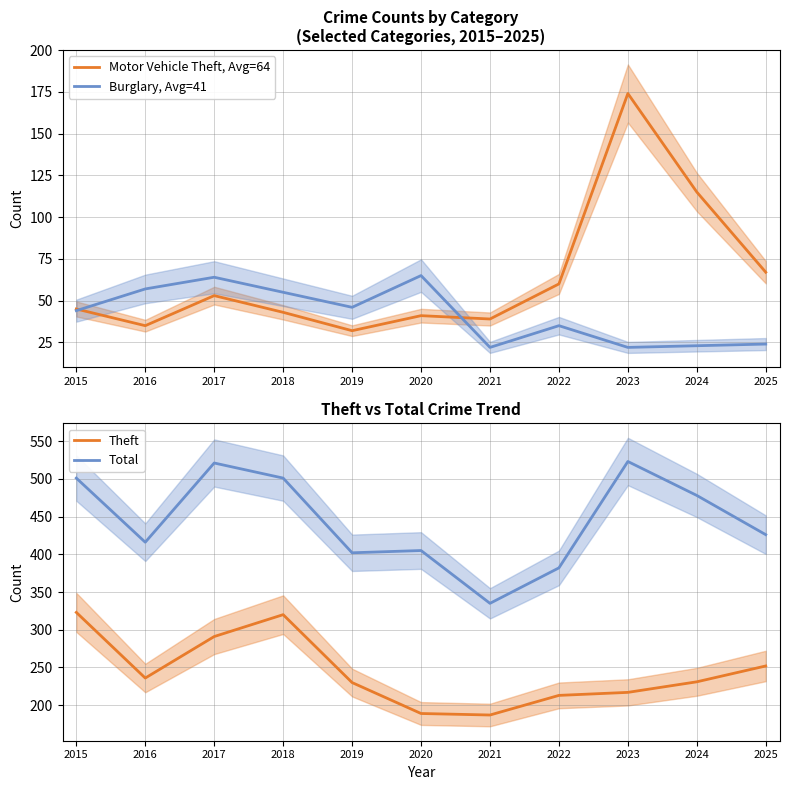

Reading left to right, what are all the values shown in this chart?

Motor Vehicle Theft, Avg=64: 45	35	53	43	32	41	39	60	174	115	67
Burglary, Avg=41: 44	57	64	55	46	65	22	35	22	23	24
Theft: 323	236	291	320	230	189	187	213	217	231	252
Total: 501	416	521	501	402	405	335	382	523	478	426